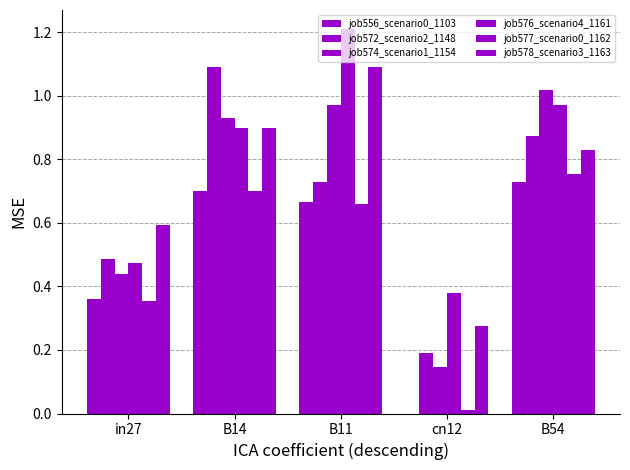

How many groups of bars are there?

5